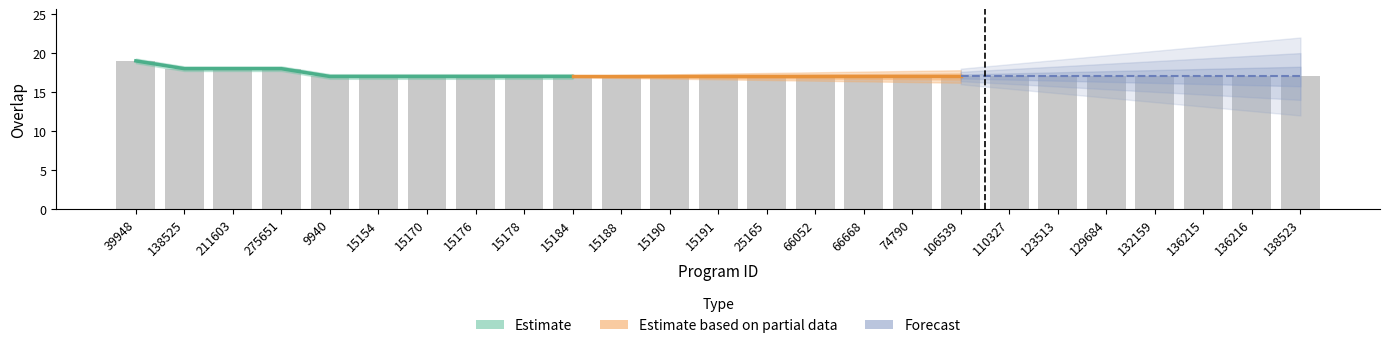

Rank the categories by value from lowest to highest.

9940, 15154, 15170, 15176, 15178, 15184, 15188, 15190, 15191, 25165, 66052, 66668, 74790, 106539, 110327, 123513, 129684, 132159, 136215, 136216, 138523, 138525, 211603, 275651, 39948